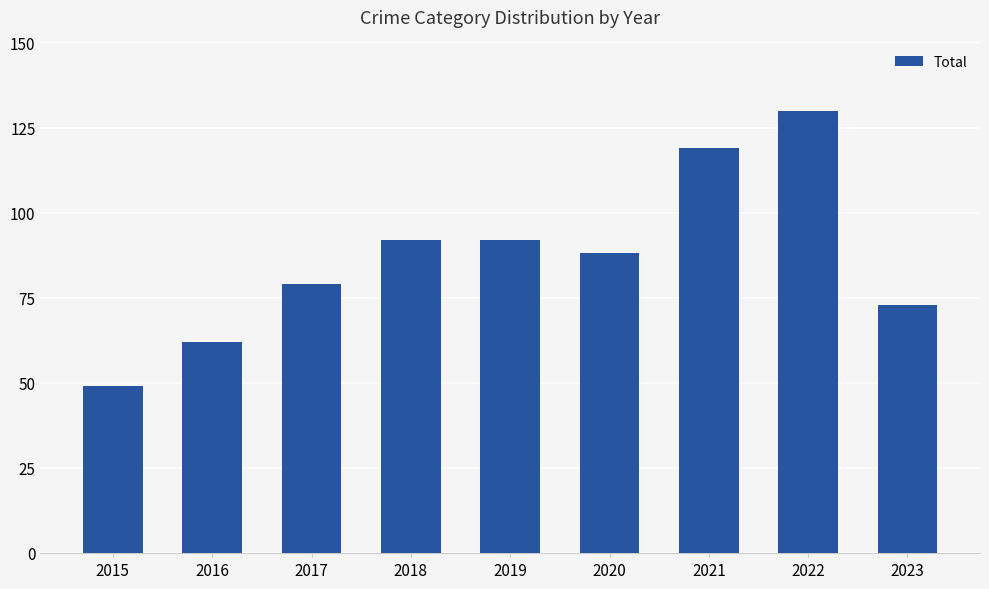

How many data points does each series have?

9